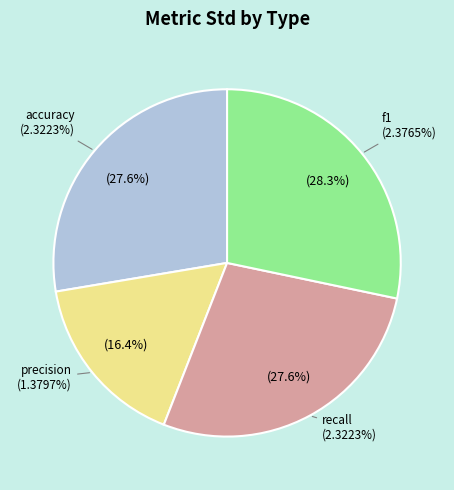

Which category has the biggest portion of the pie?

f1